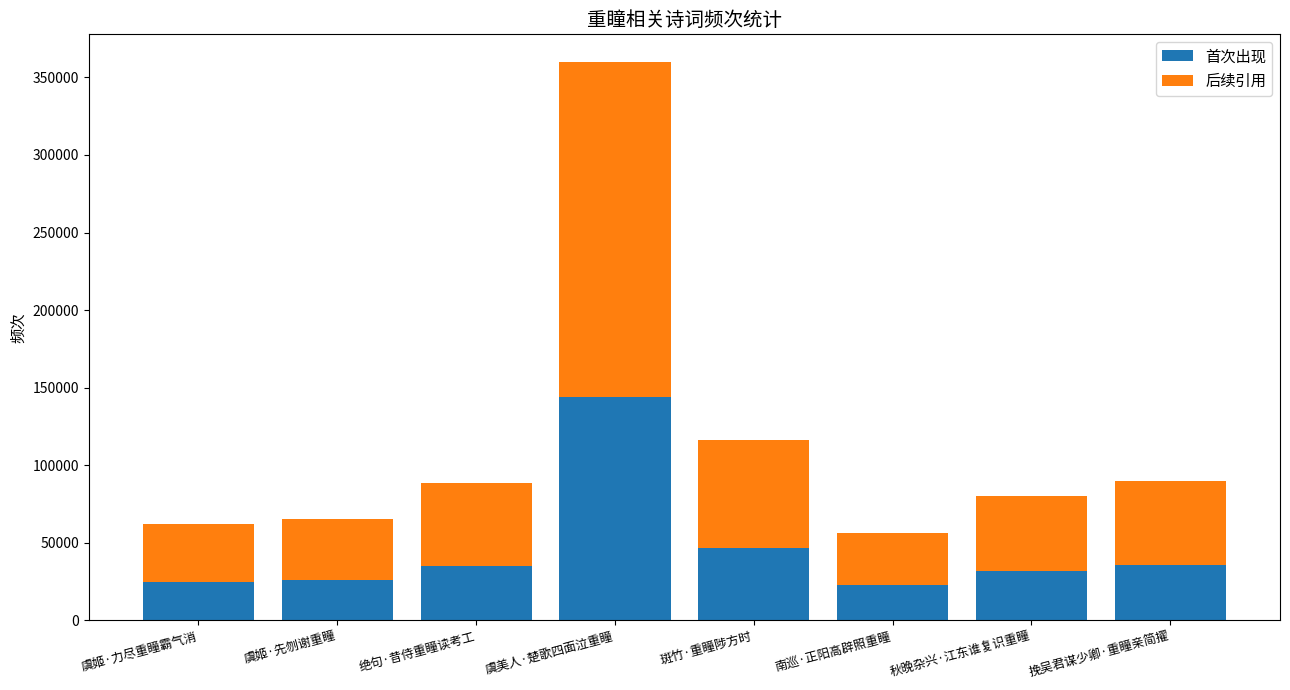

Count the number of data series in this chart.

2